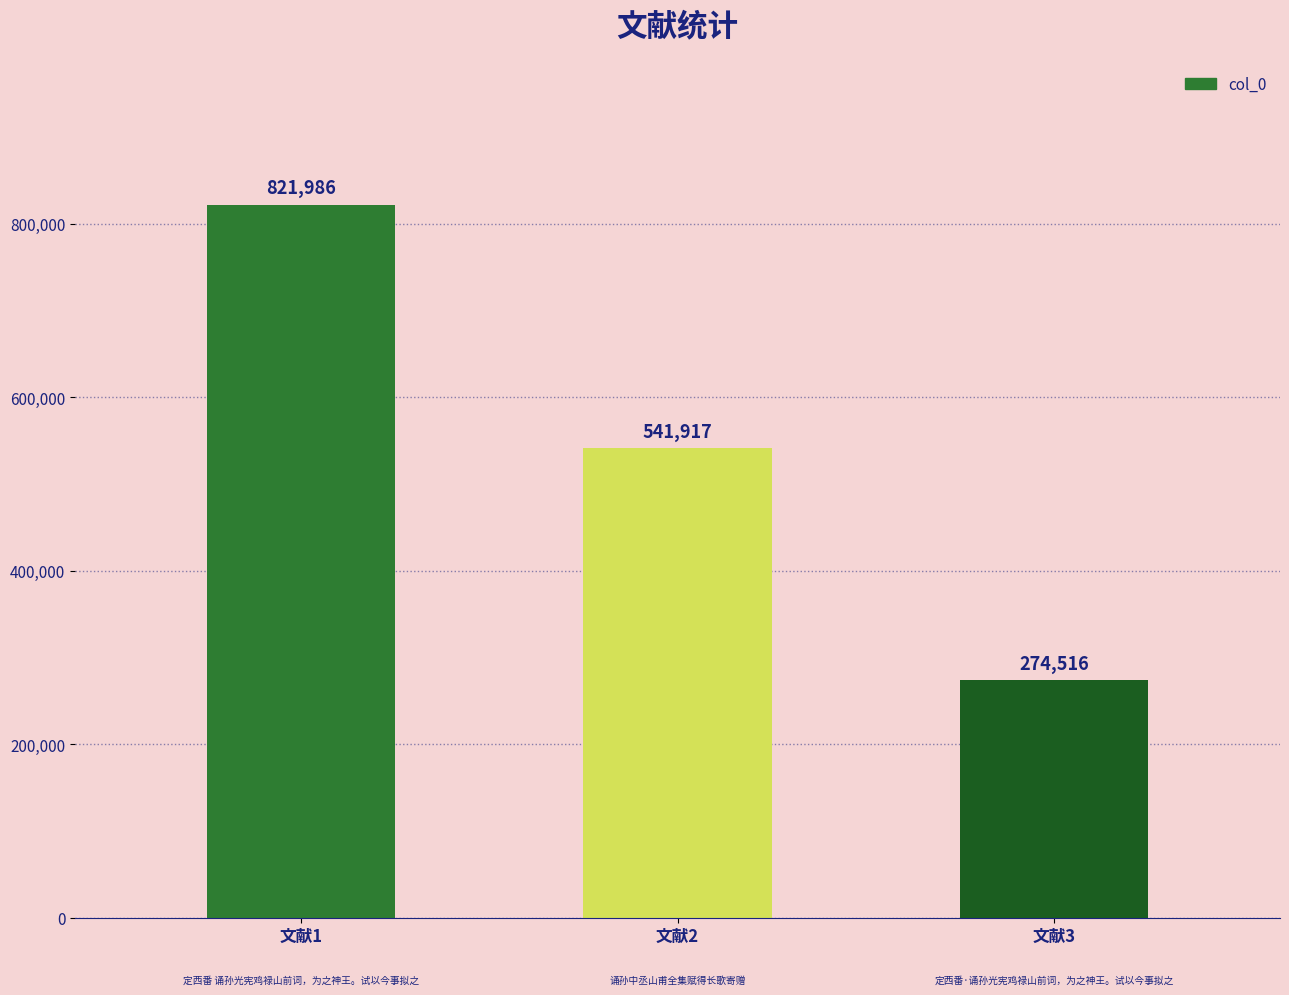

Reading left to right, transcribe all the data shown in this chart.

821986	541917	274516